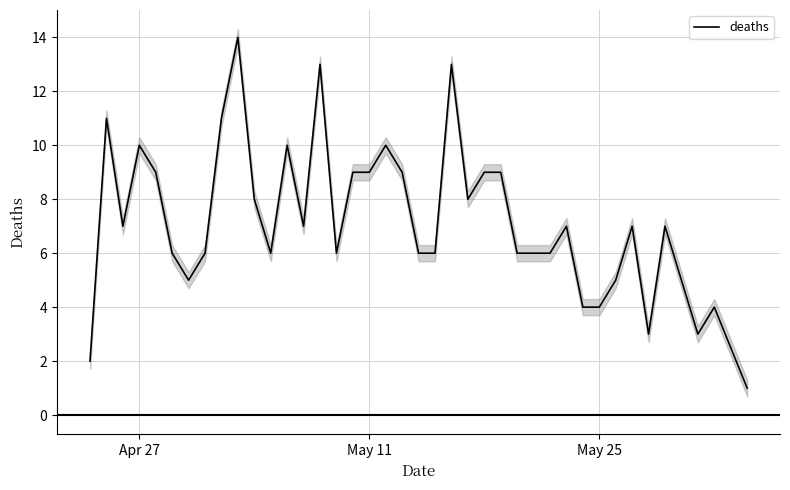

Is this an area chart (filled region under the line)?

No